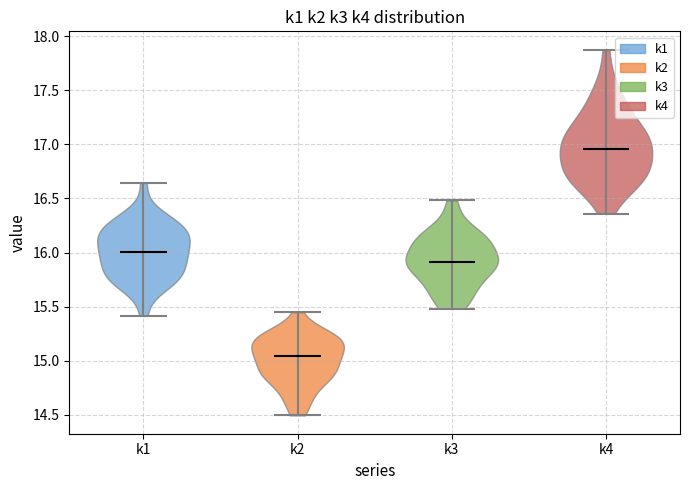

Reading left to right, read every violin against the y-axis: where its median line is, and the lowest and highest points it reaches. The values are not printed on the chart, so give them approximately, as read against the axis.

k1: median line 16.00, lowest point 15.40, highest point 16.65
k2: median line 15.05, lowest point 14.50, highest point 15.45
k3: median line 15.90, lowest point 15.50, highest point 16.50
k4: median line 16.95, lowest point 16.35, highest point 17.85